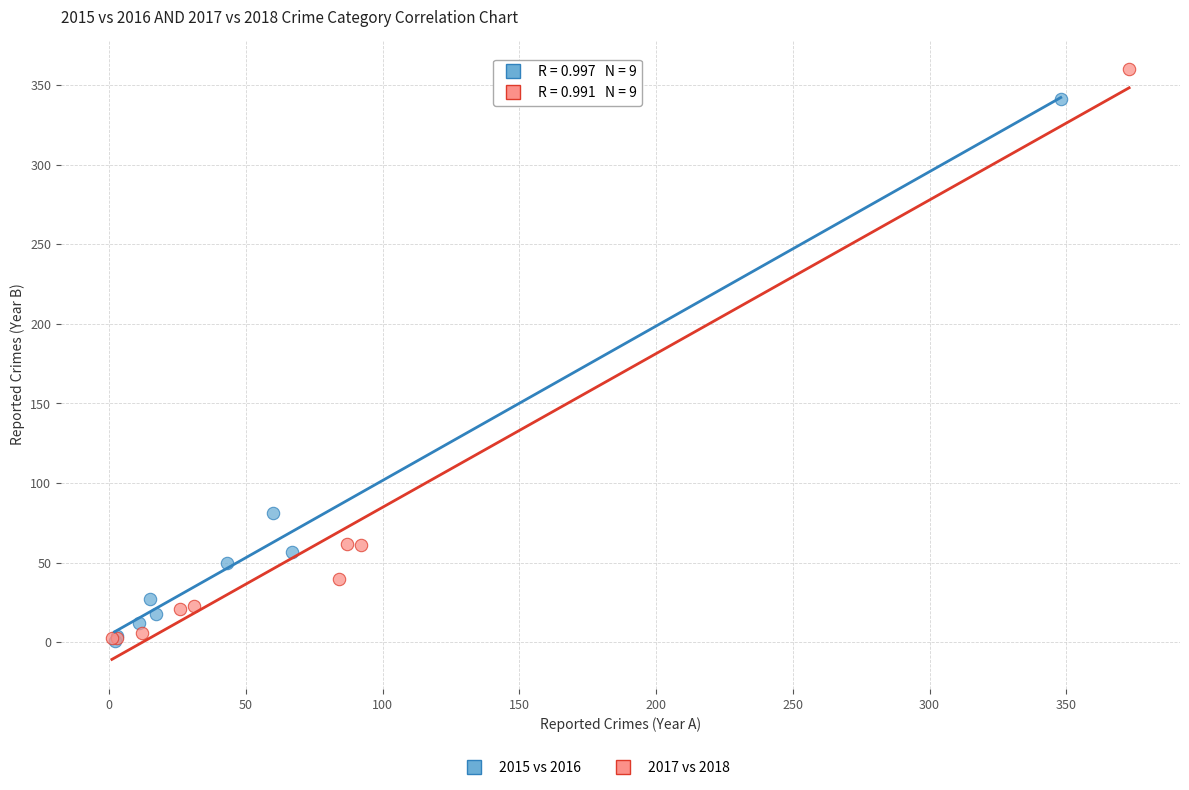

Which series has the widest spread of Y values?

2017 vs 2018